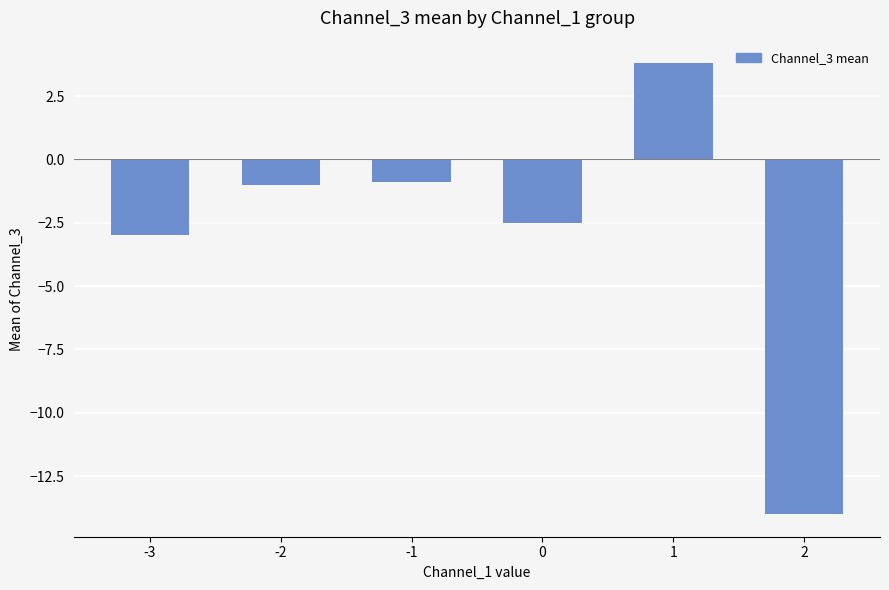

What is the value of the 5th bar from the left?

3.8